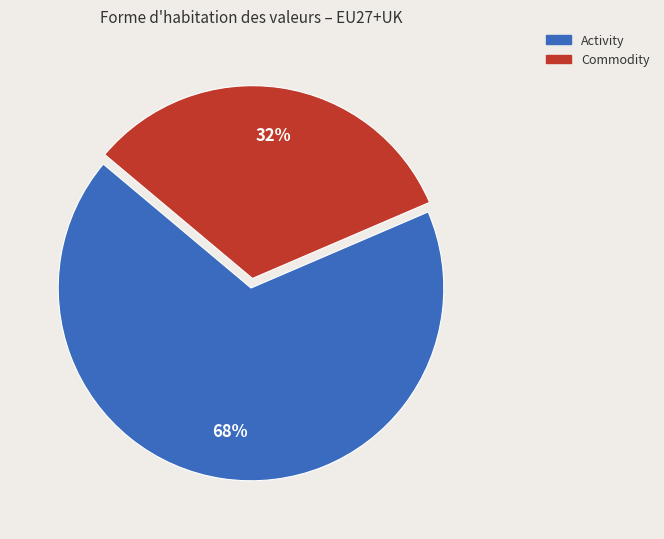

Combined, do Activity and Commodity account for over 50%?

Yes